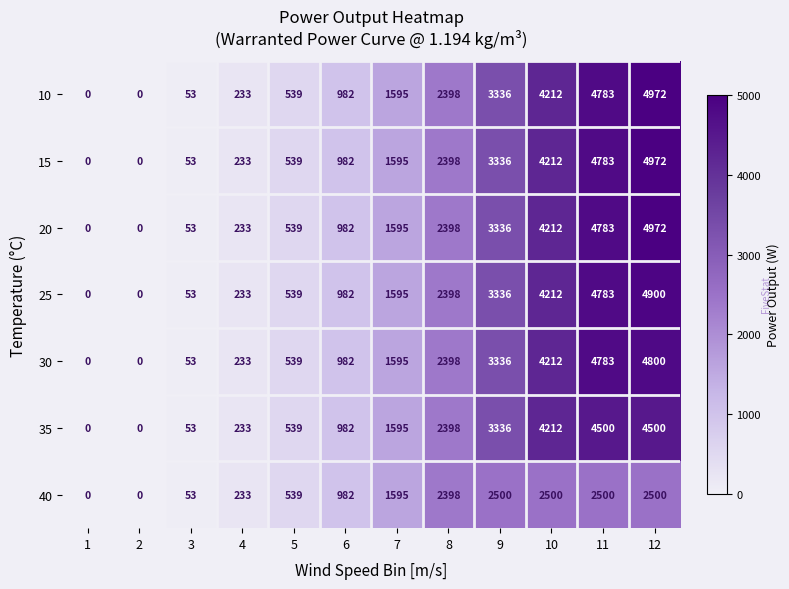

What is the difference between the 15 values at 9 and 1?

3336